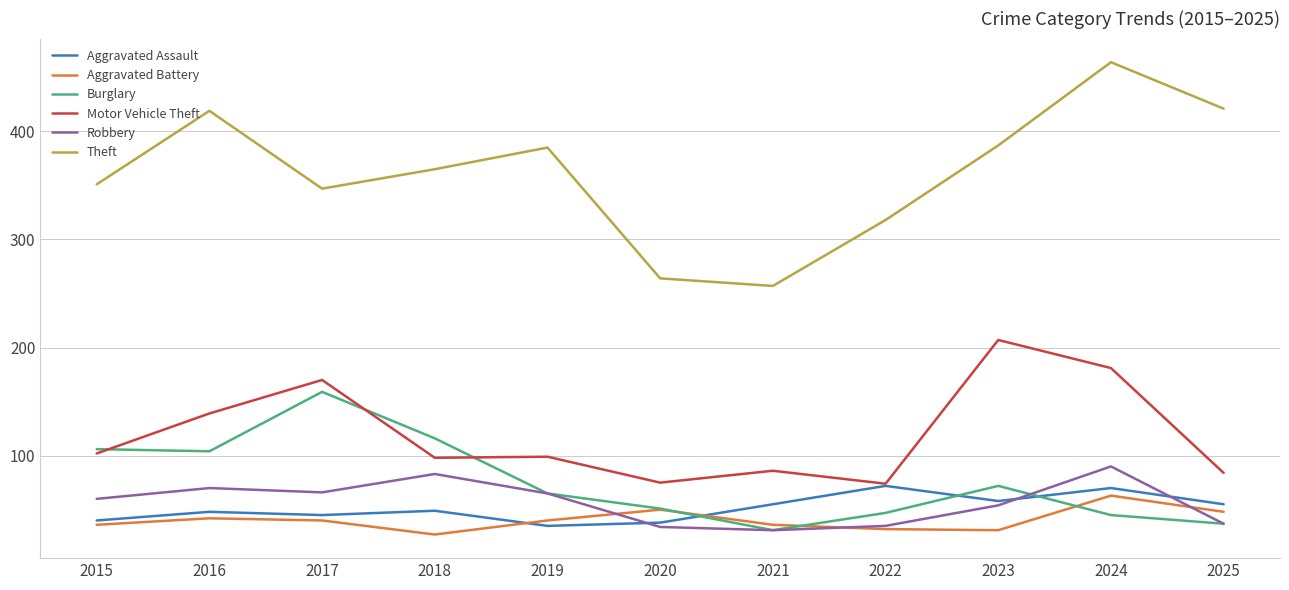

What is the total value across all series at 2018?

738